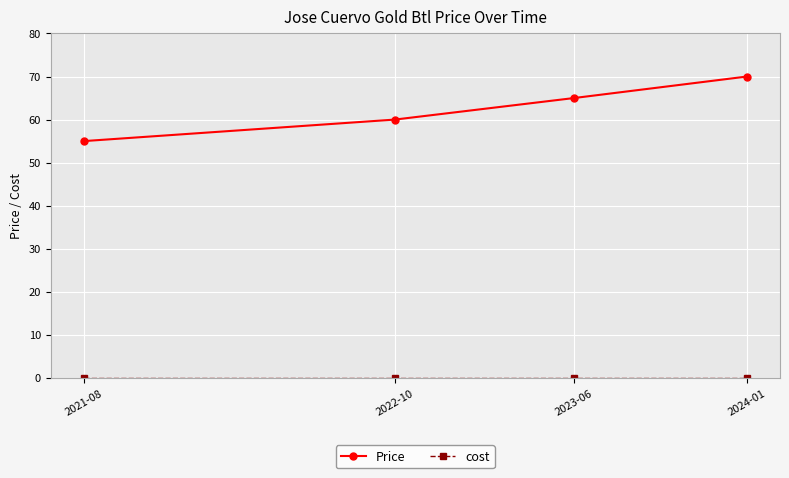

The Price series shows 95 at 2021-08. True or false?

False